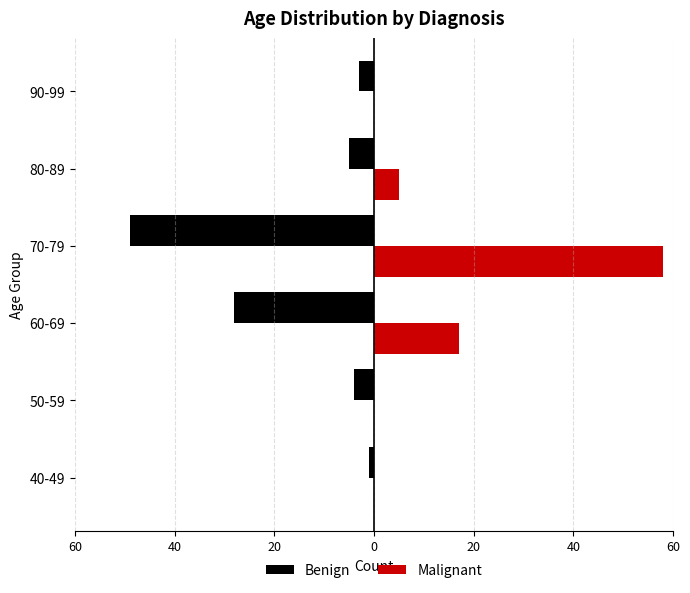

Rank the series by their average value, from lowest to highest.

Benign, Malignant